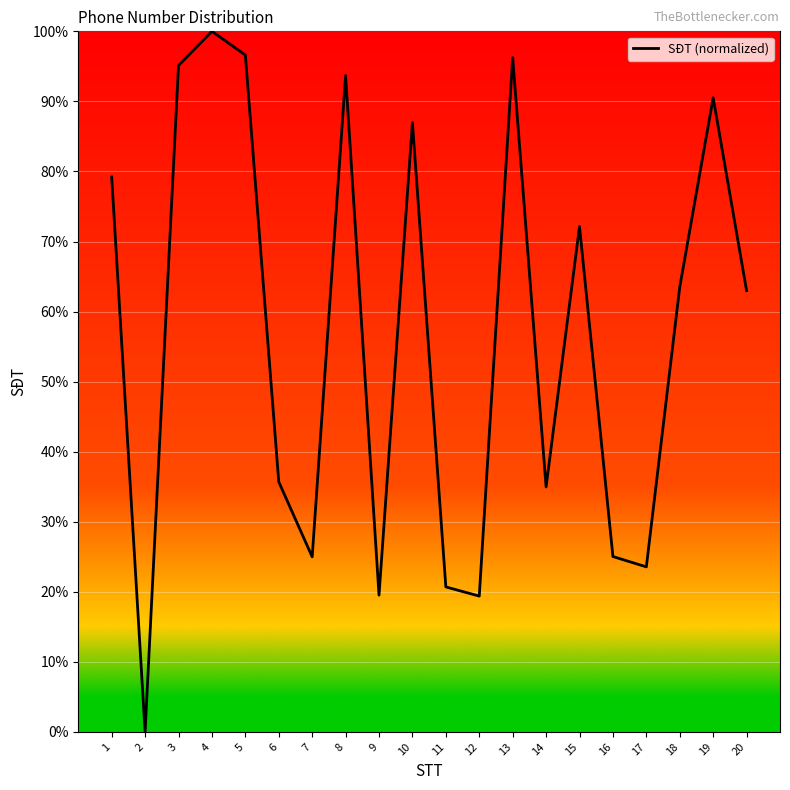

What is the difference between the maximum and second lowest values?

80.6